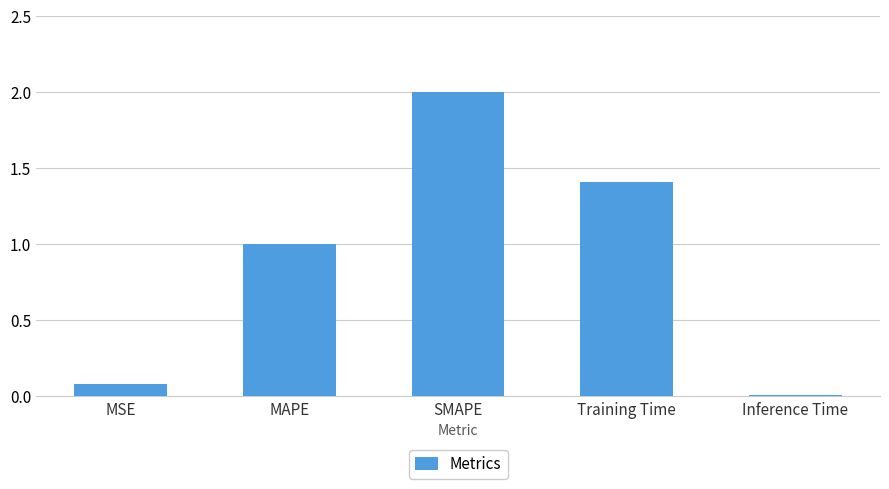

What value does the data have at MAPE?

1.0